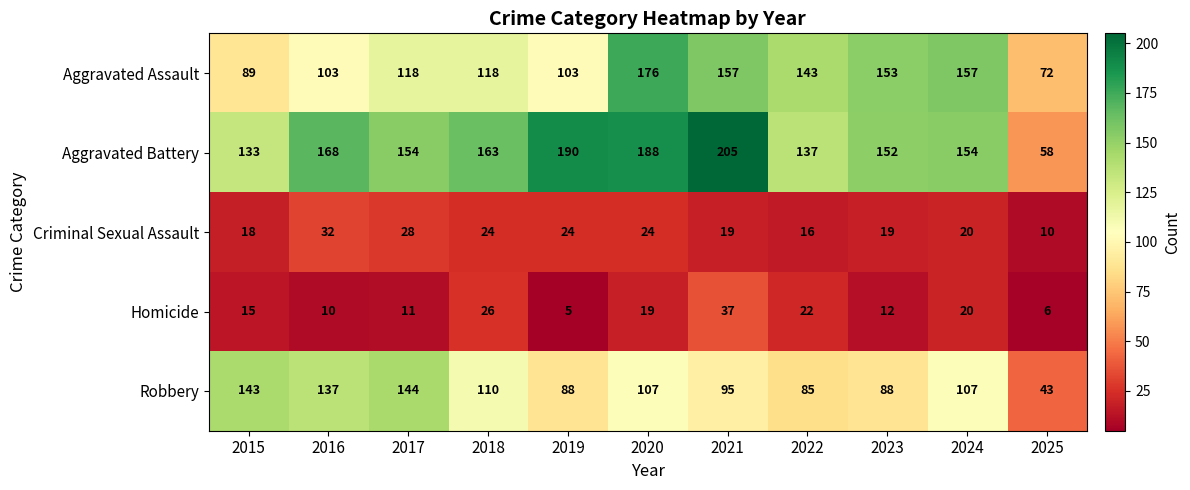

Which series has the largest range (max minus min)?

Aggravated Battery